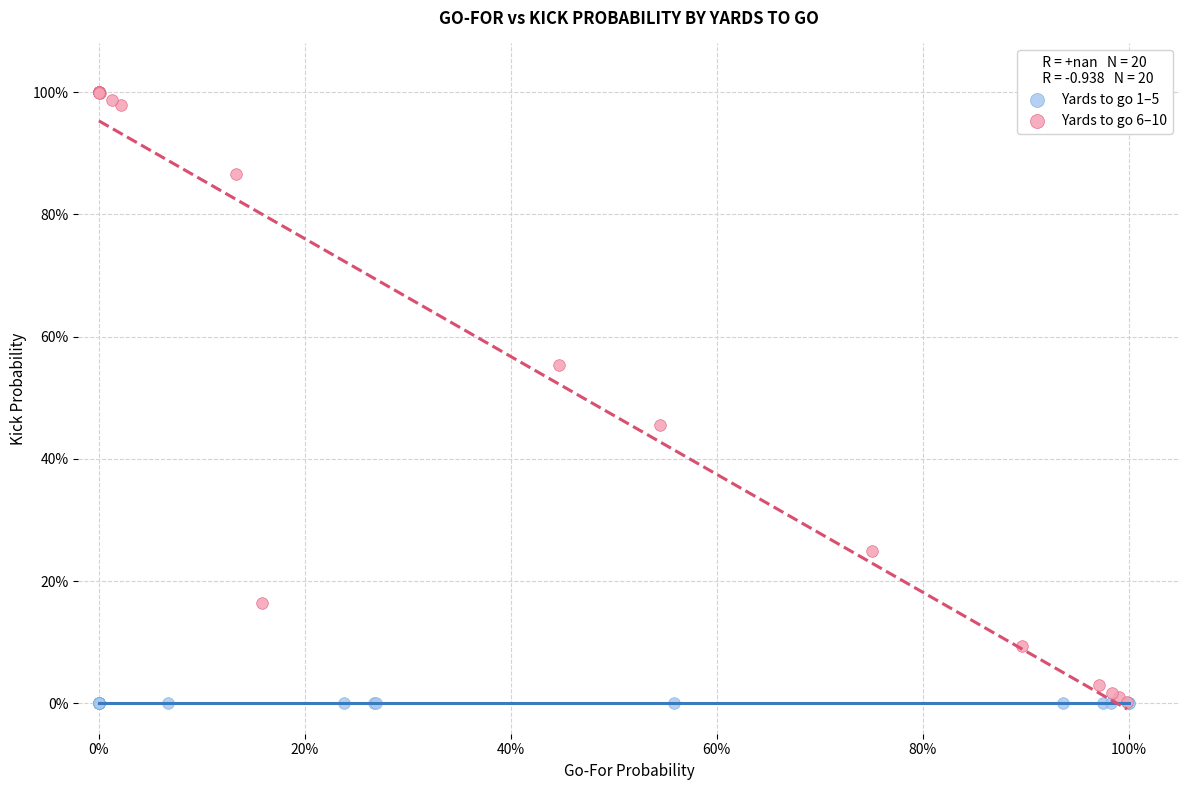

What are all the series names shown in the legend?

Yards to go 1–5, Yards to go 6–10